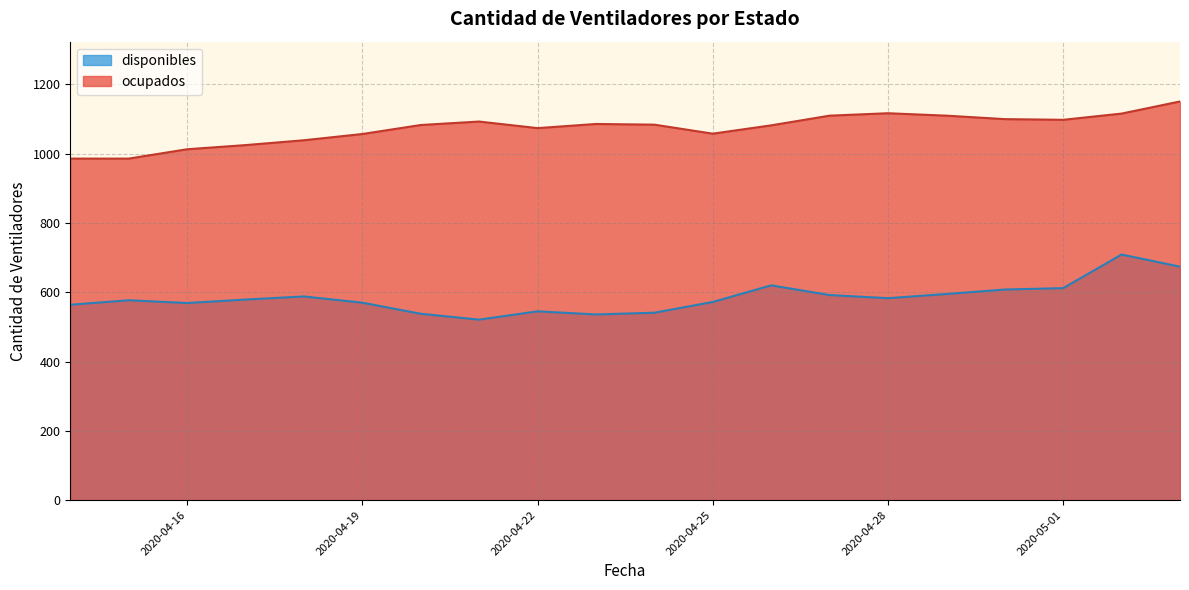

What value does the ocupados series have at 2020-04-16?

1013